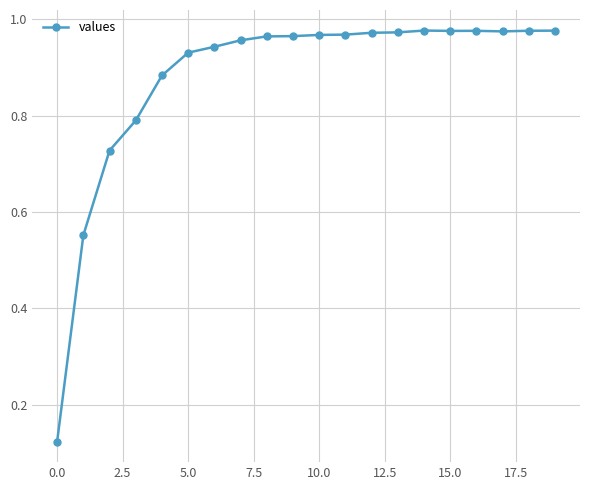

What is the difference between the second highest and second lowest values?

0.4